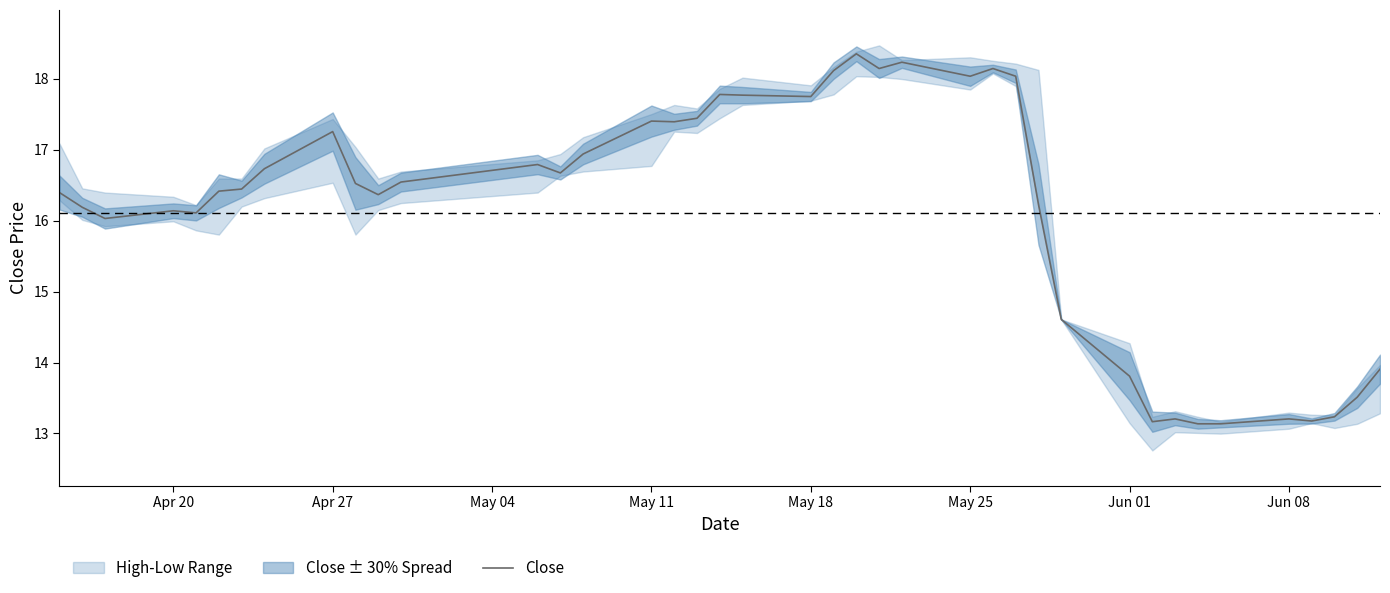

What is the maximum value for Close?

18.4